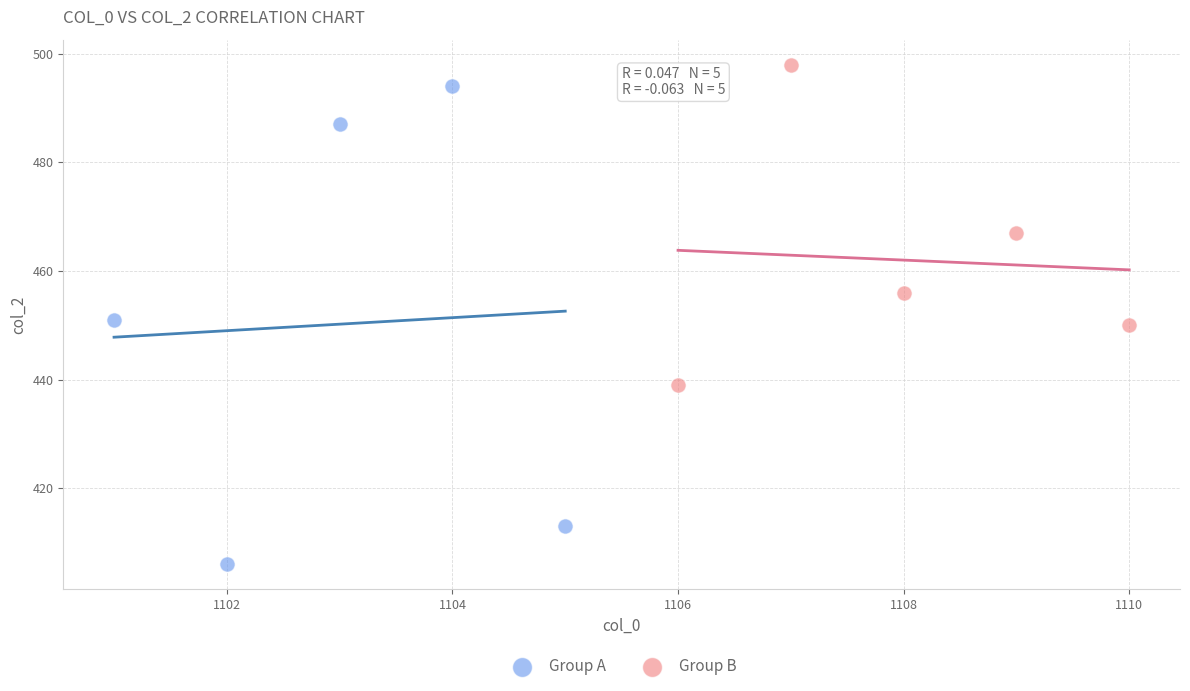

Which series contains the lowest Y value?

Group A